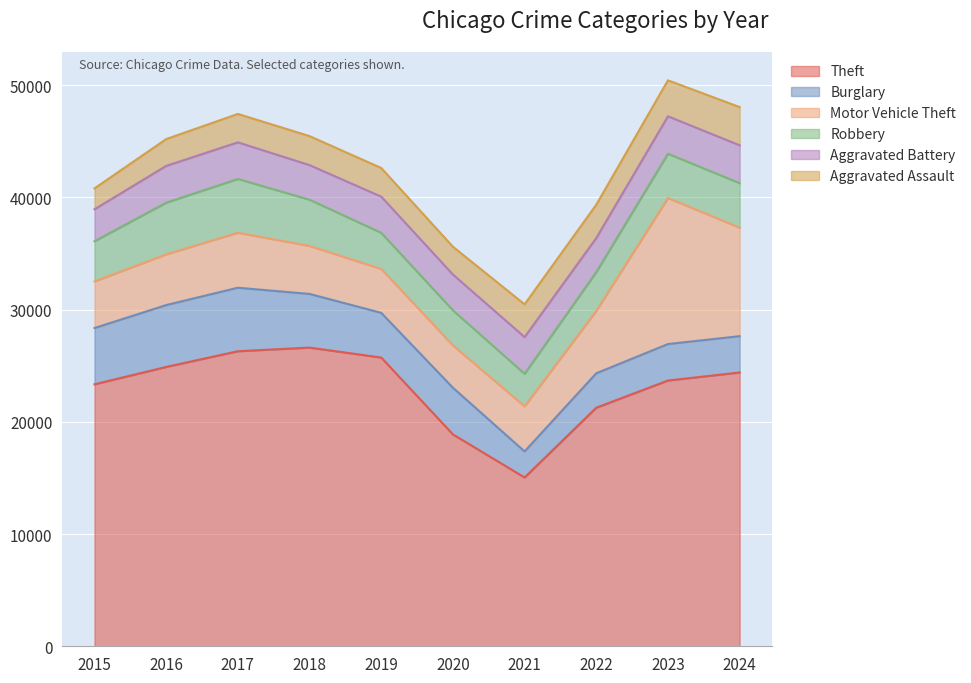

What is the average value of the Aggravated Assault series?

2690